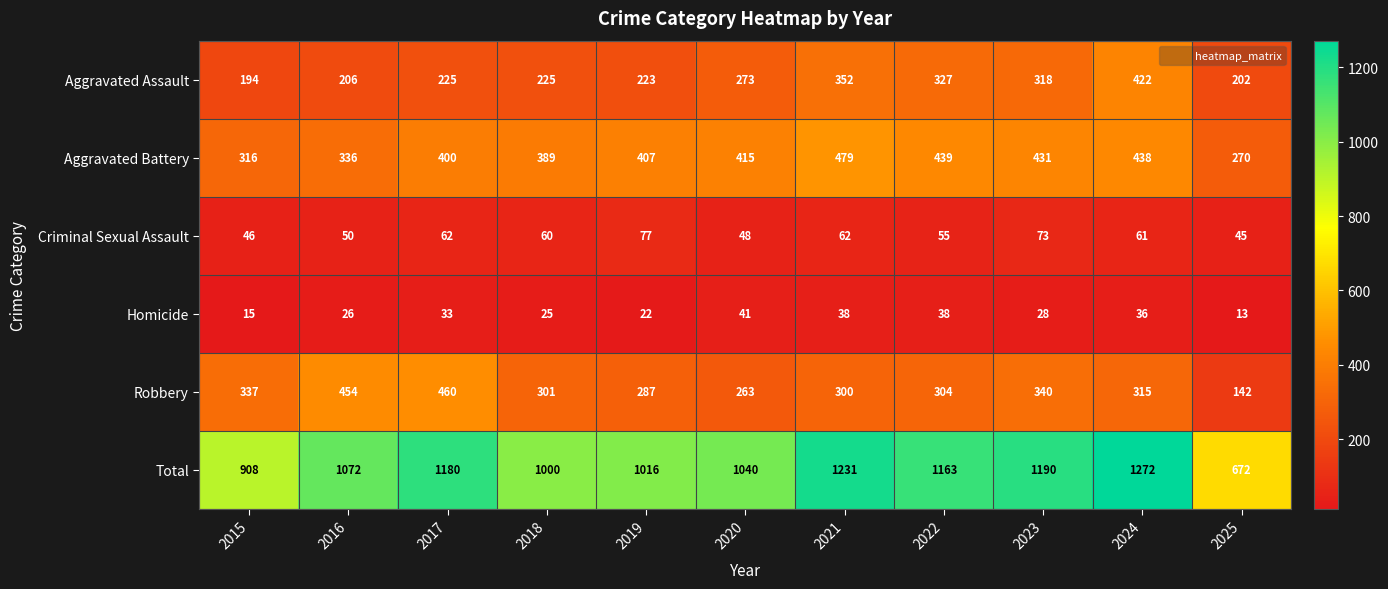

What is the difference between the highest and lowest values at 2024?

1236